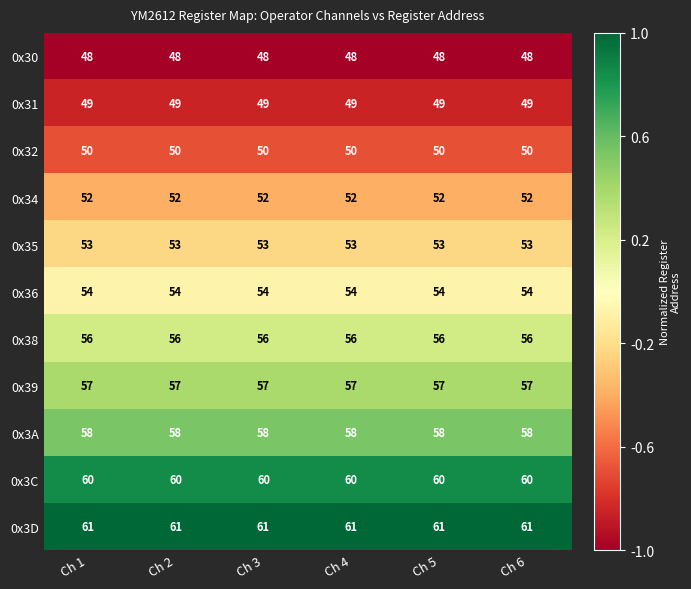

Is it true that 0x35 equals 90 at Ch 3?

False